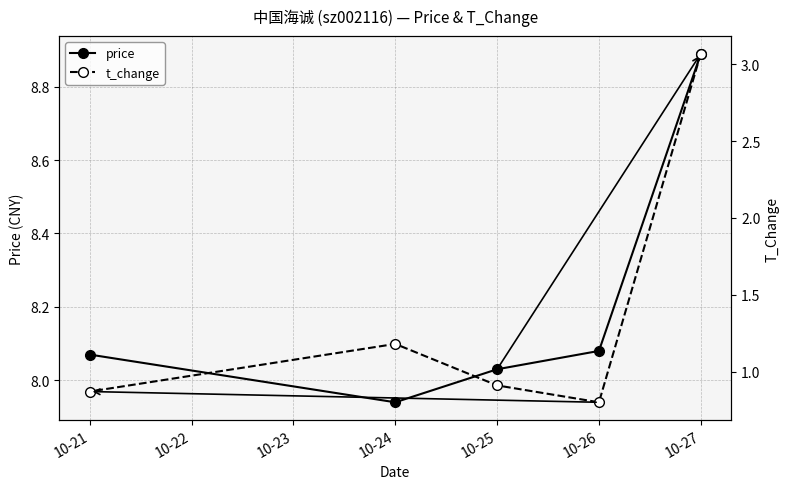

The price series shows 12.2 at 10-26. True or false?

False